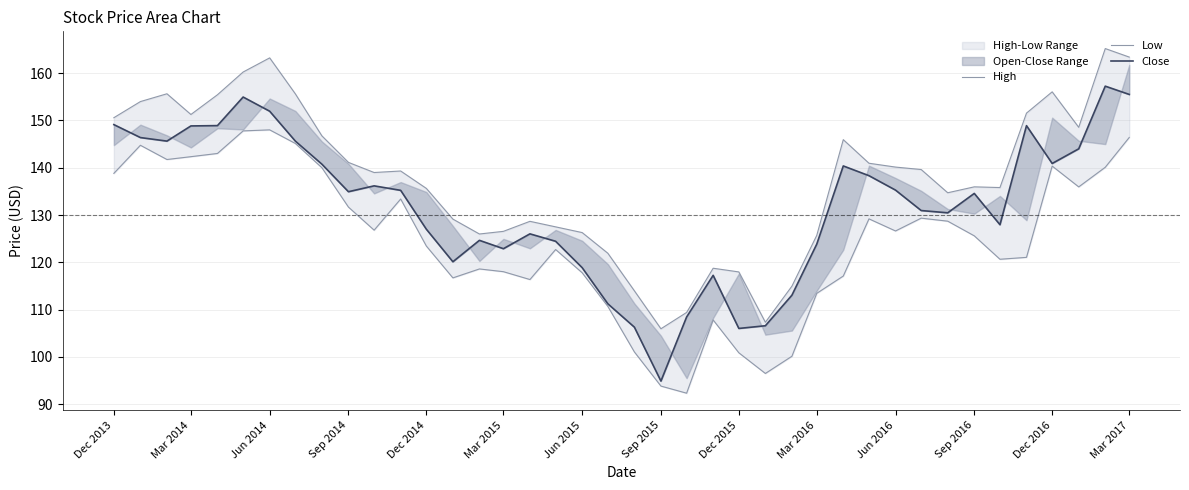

What is the sum of the Close values at Mar 2017 and Dec 2016?

296.4